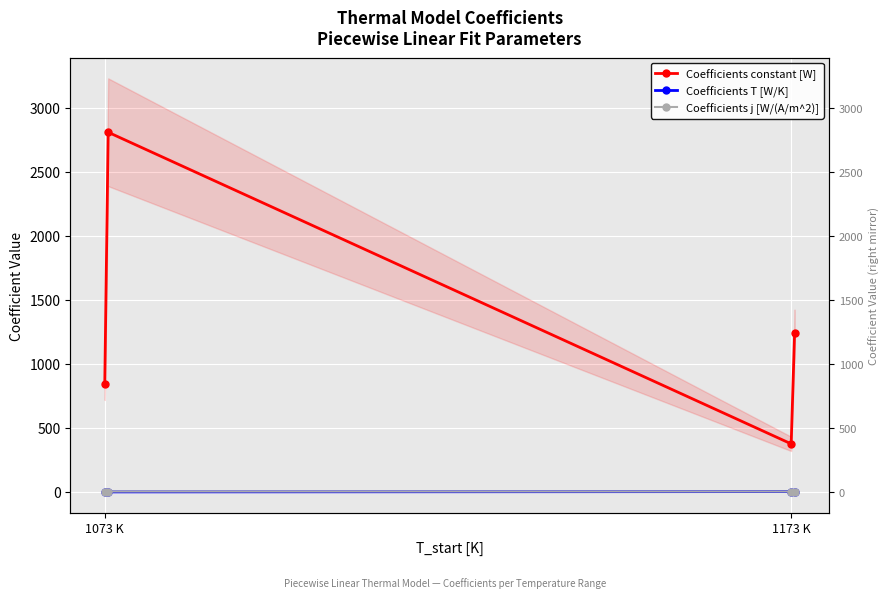

The Coefficients T [W/K] series shows -0.8 at 1073 K. True or false?

True